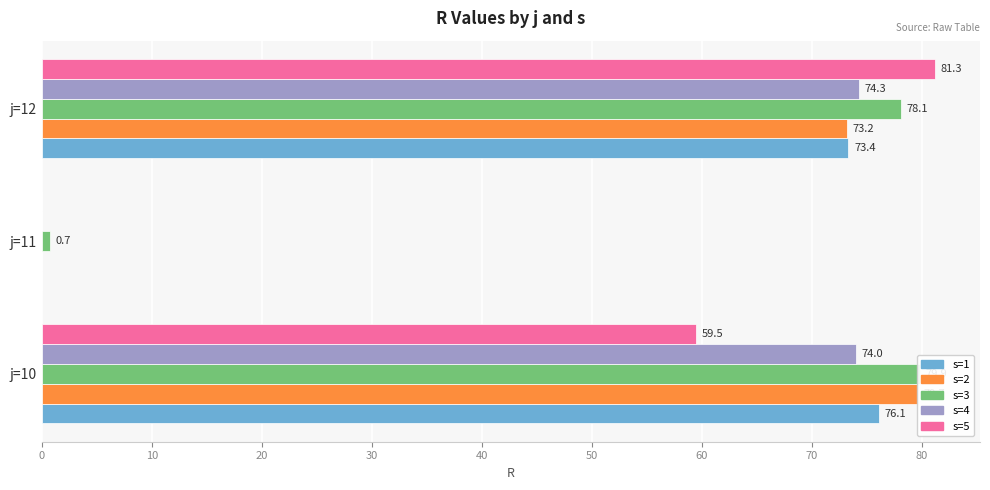

What is the maximum value shown in the chart?

81.3